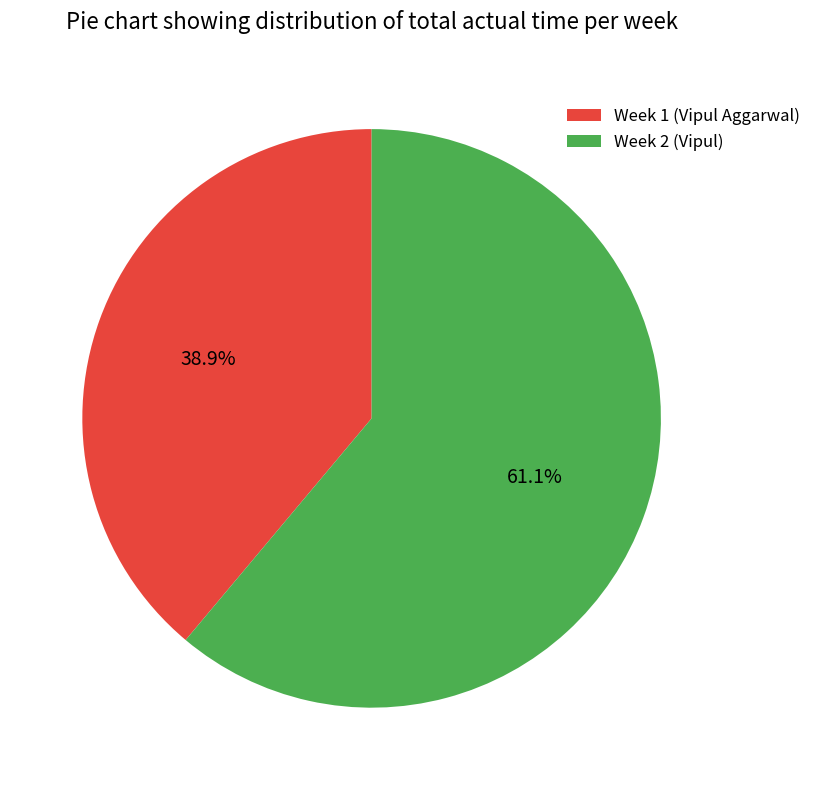

To the nearest percent, what portion does Week 2 (Vipul) represent?

61%